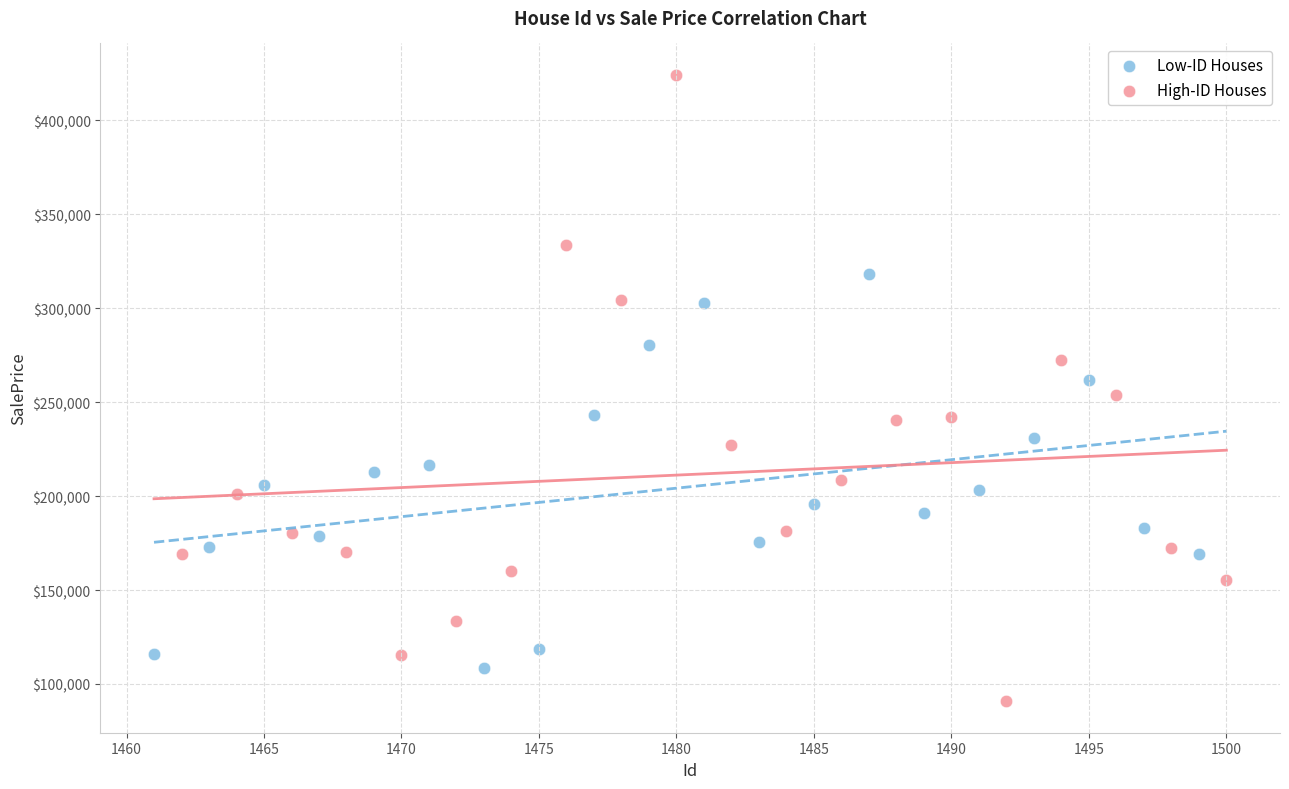

Which series reaches the maximum Y coordinate?

High-ID Houses